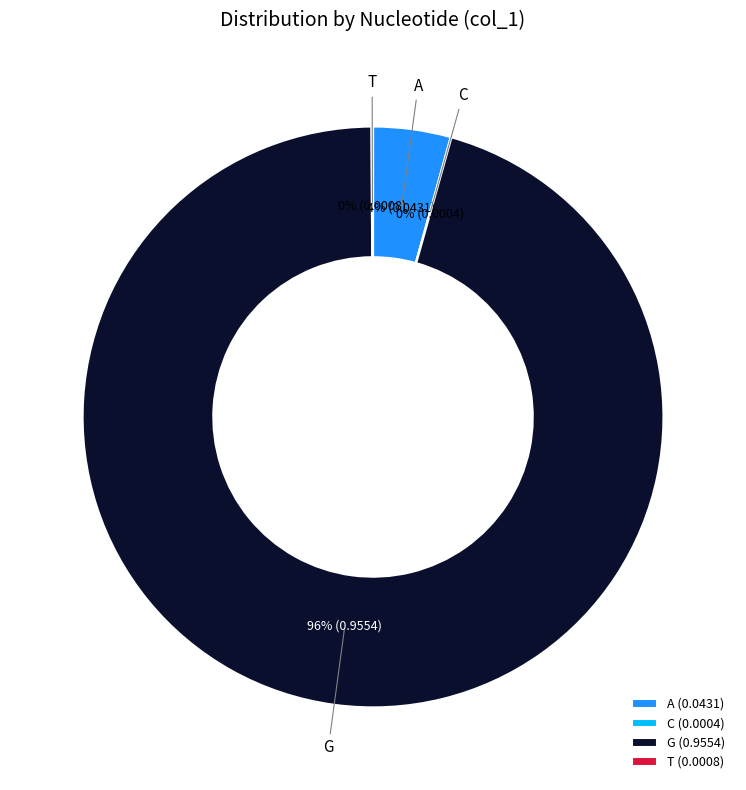

What percentage is the A (0.0431) slice, to the nearest percent?

4%